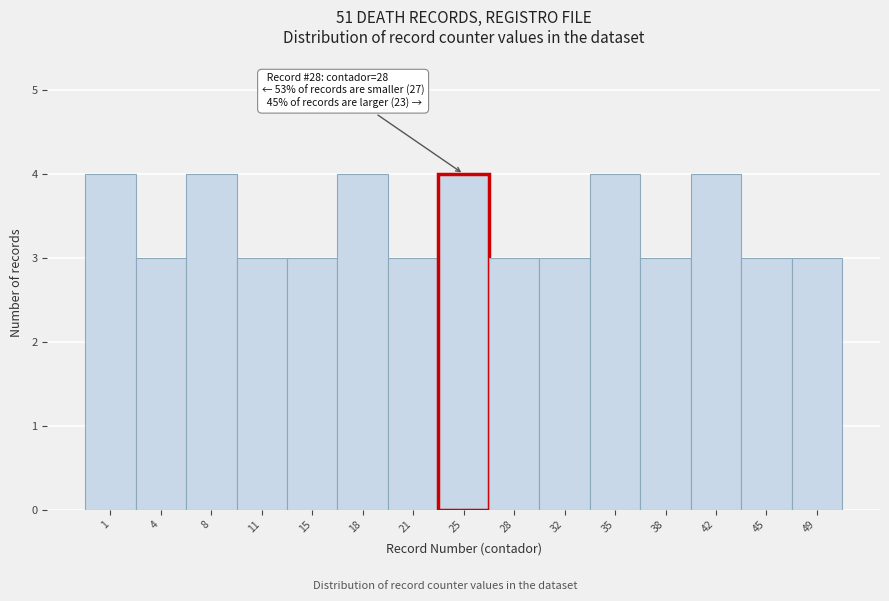

Reading right to left, list all the values displayed in this chart.

49=3	45=3	42=4	38=3	35=4	32=3	28=3	25=4	21=3	18=4	15=3	11=3	8=4	4=3	1=4